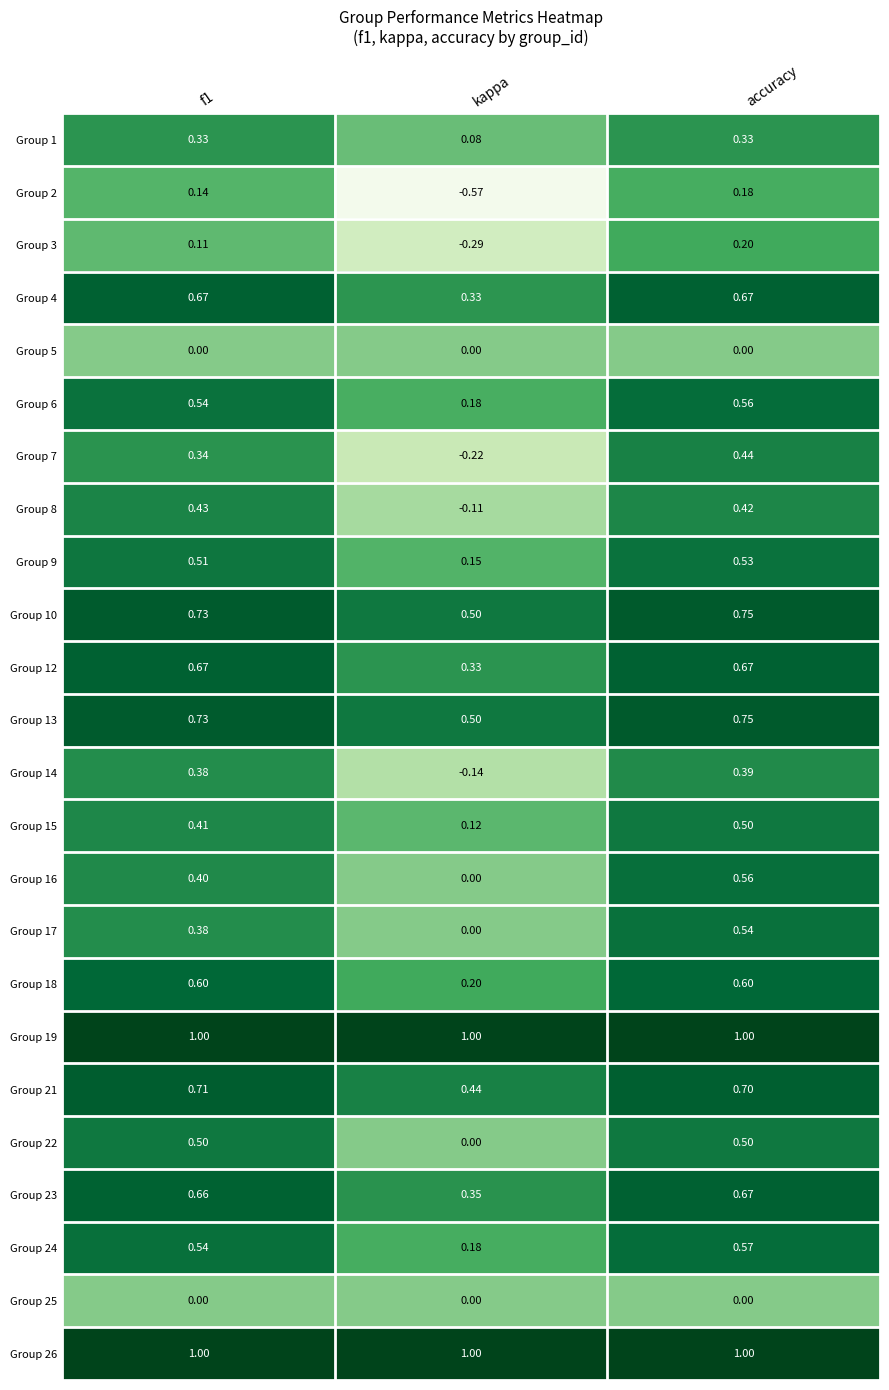

At which category is the sum across all series the highest?

accuracy